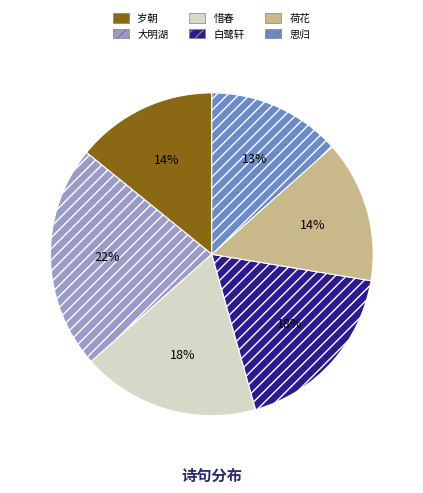

Count the number of slices in the pie.

6